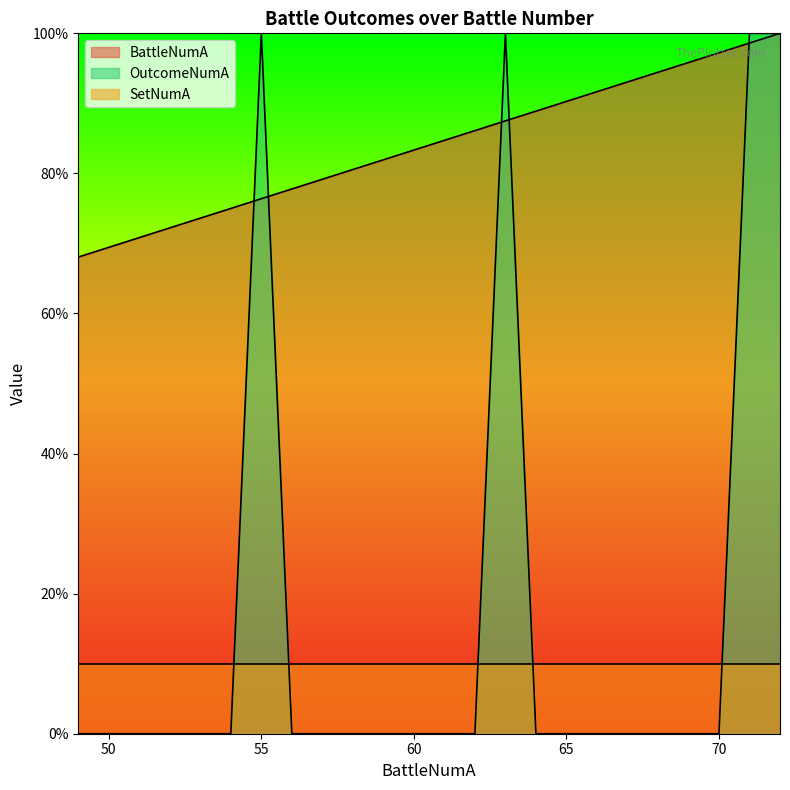

Rank the categories by OutcomeNumA value from highest to lowest.

55, 63, 71, 72, 49, 50, 51, 52, 53, 54, 56, 57, 58, 59, 60, 61, 62, 64, 65, 66, 67, 68, 69, 70